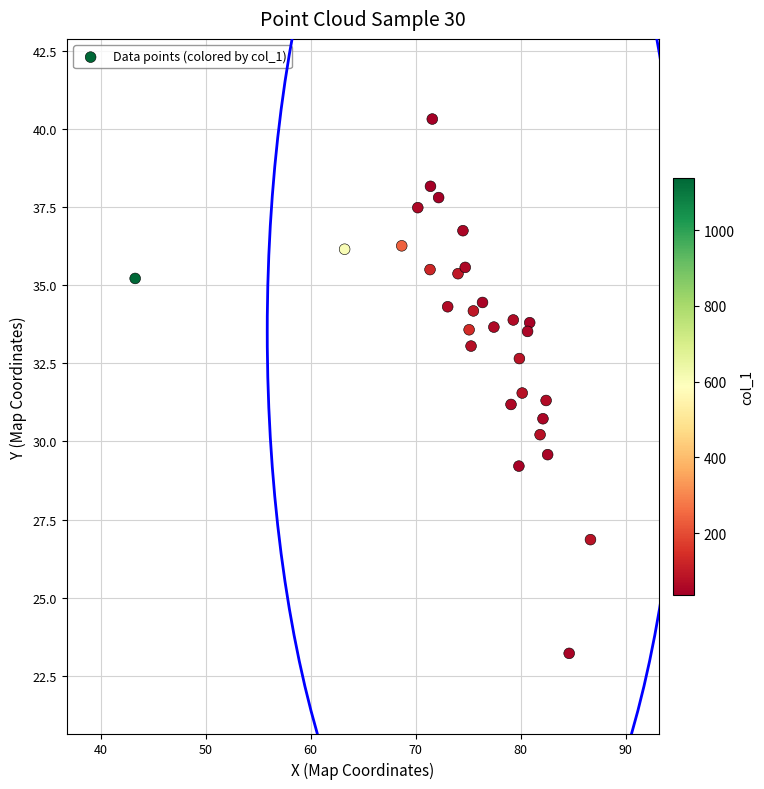

What is the range of Y values (max minus min)?

17.1